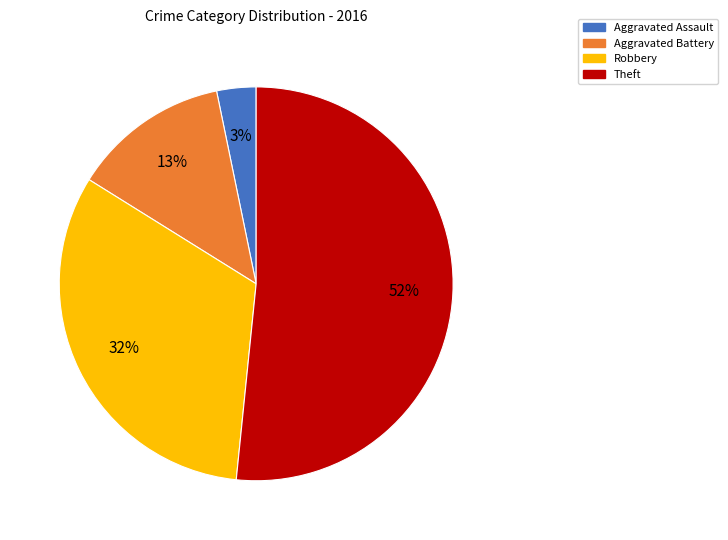

To the nearest percent, what is the average slice percentage?

25%